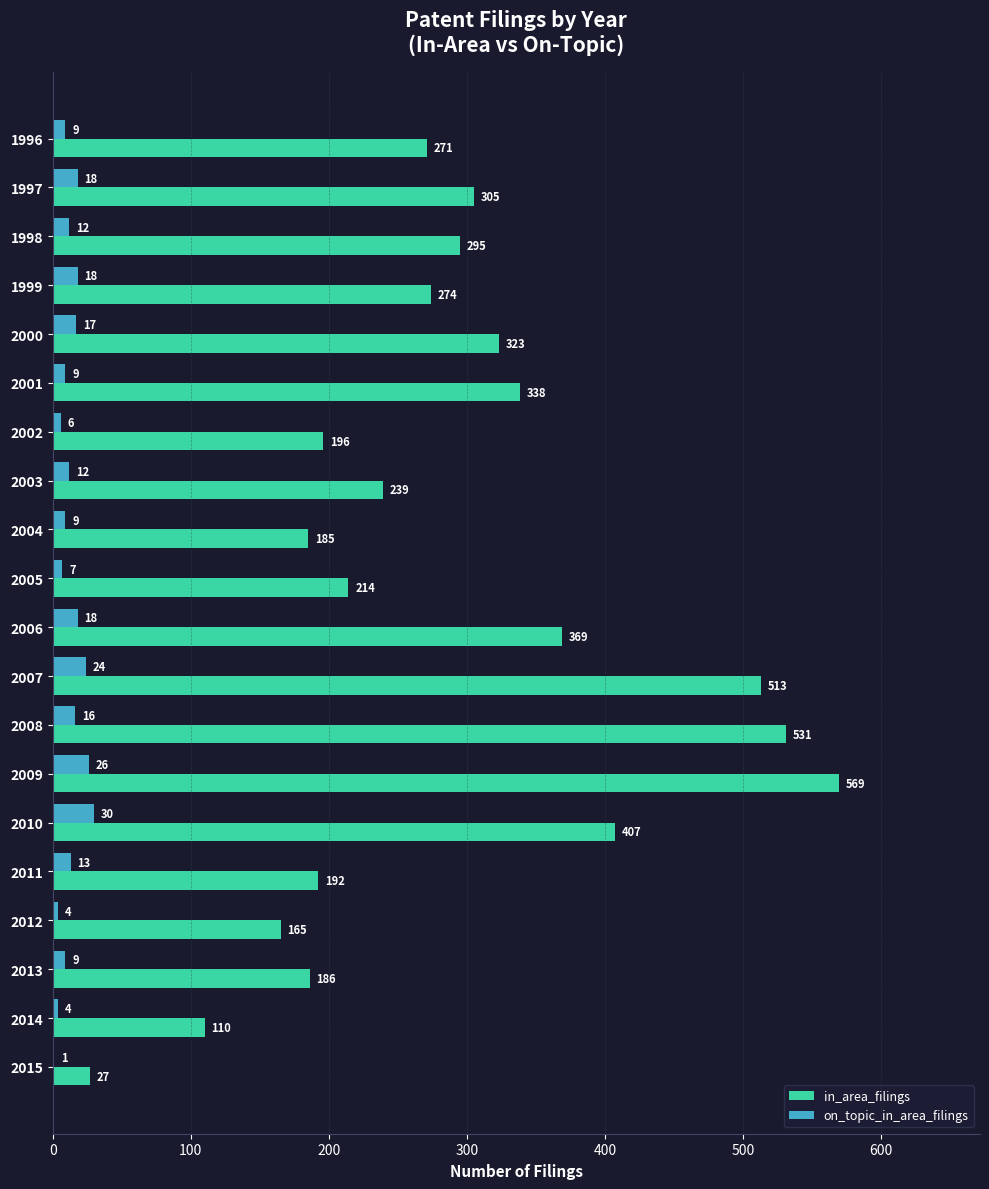

What is the average value of the in_area_filings series?

285